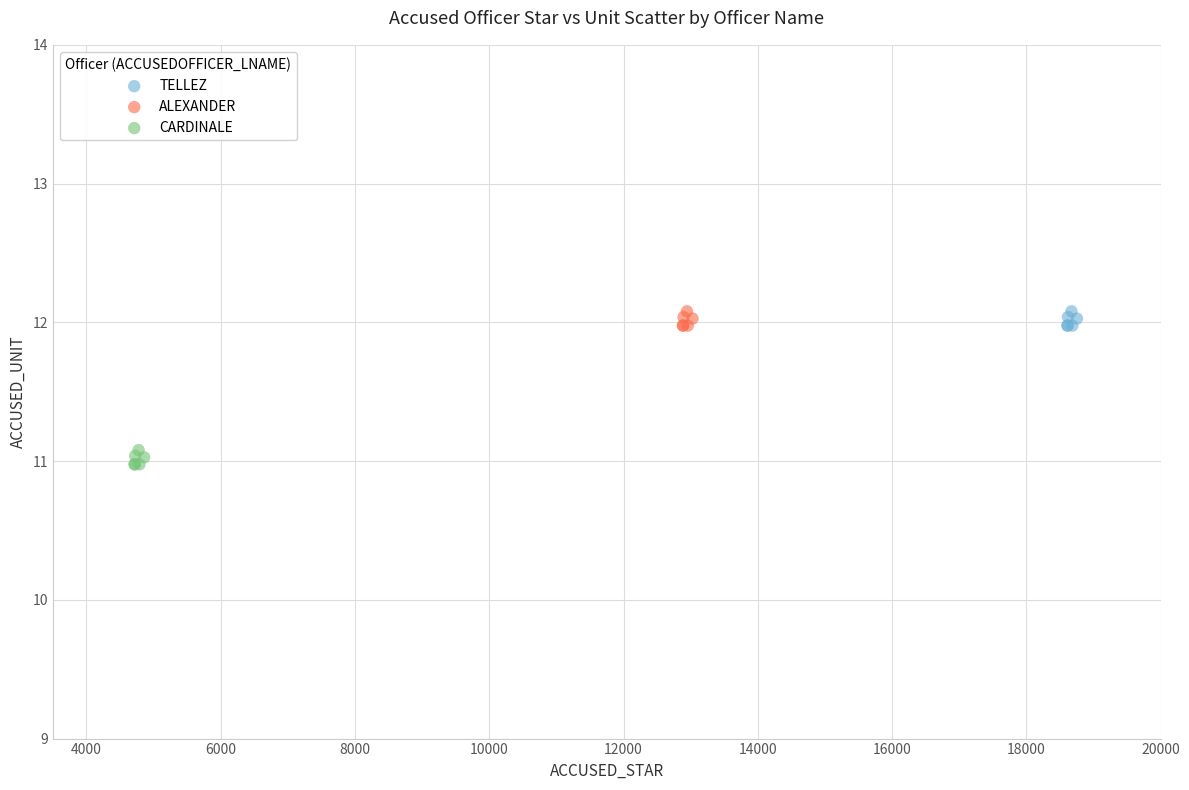

Which series contains the lowest Y value?

CARDINALE